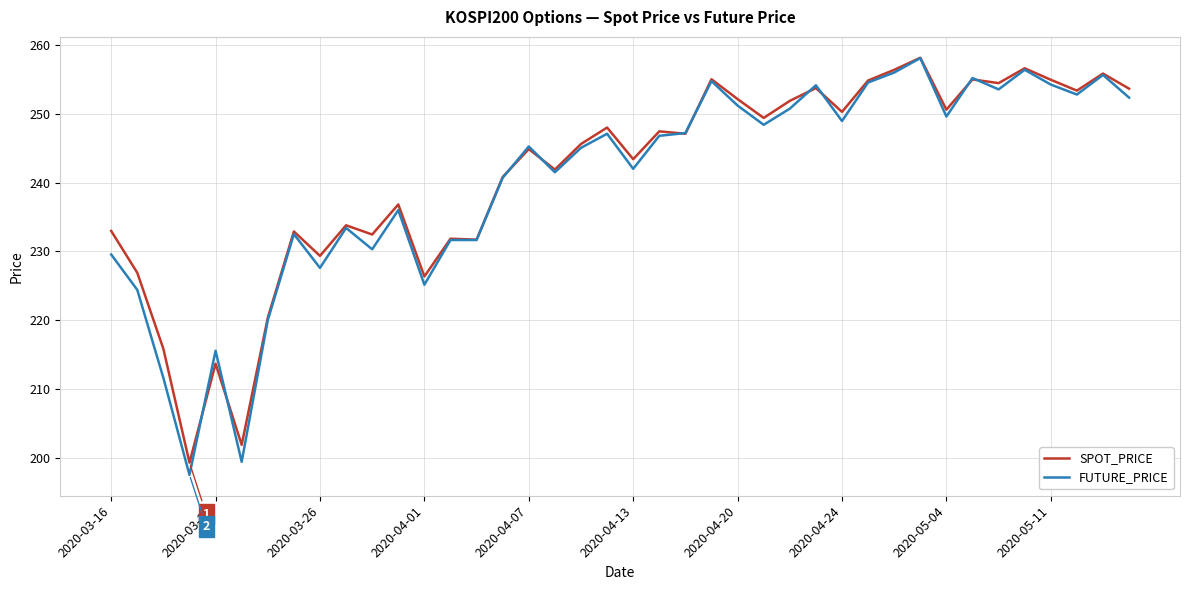

Which series has the widest spread of values?

FUTURE_PRICE